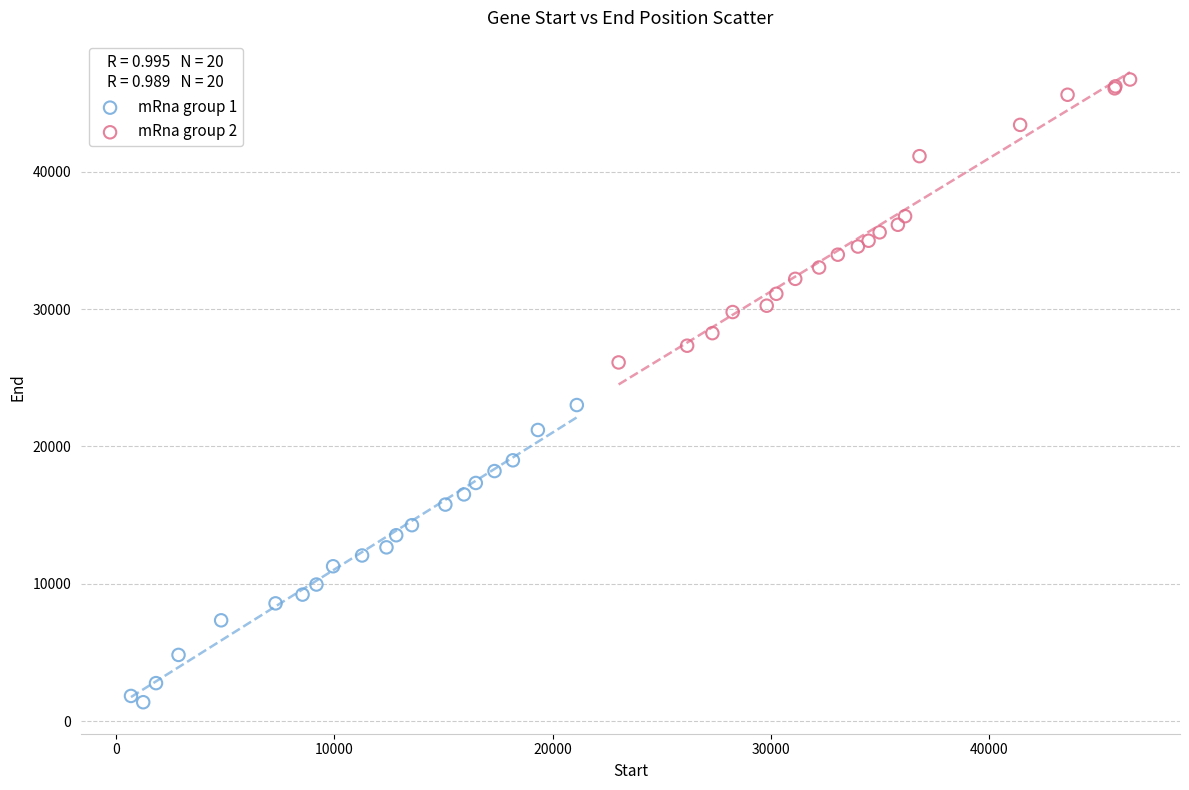

Which series contains the highest Y value?

mRna group 2